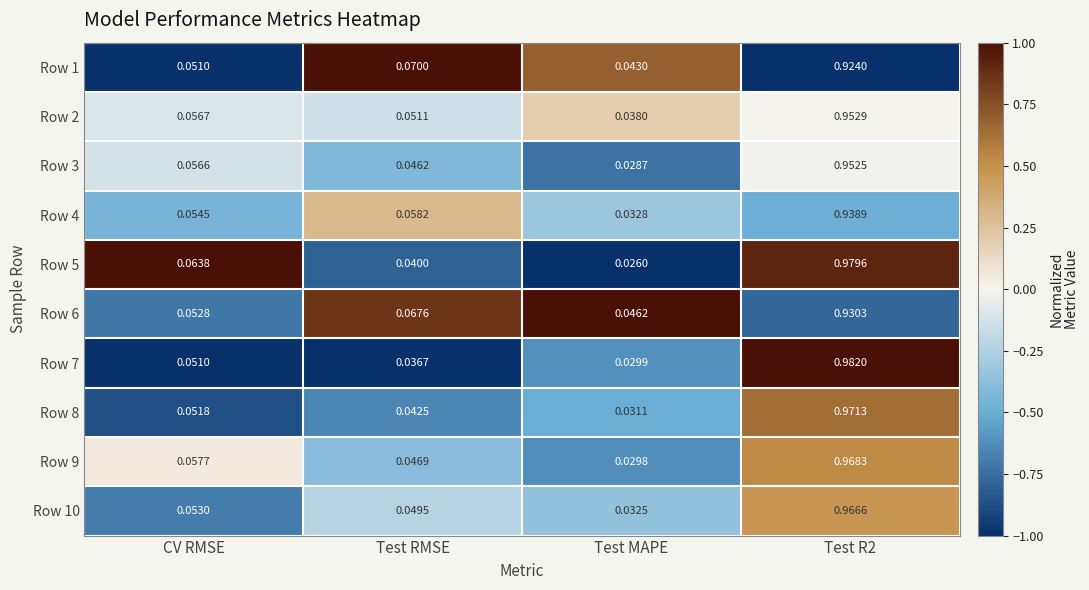

Which category has the lowest value in the Row 9 series?

Test MAPE